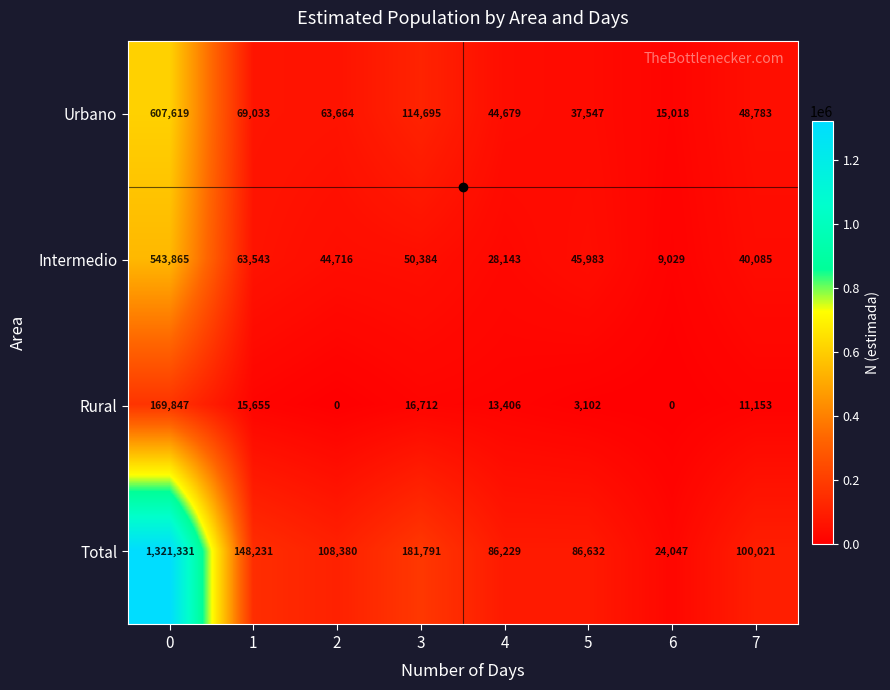

What is the difference between the maximum and minimum values in the Total series?

1297284